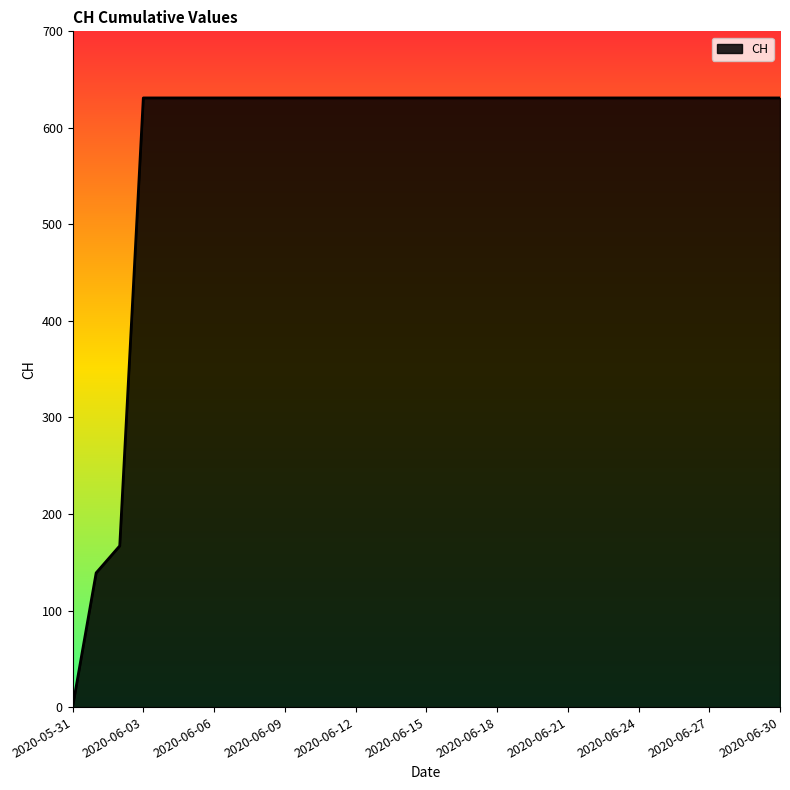

What is the difference between the maximum and minimum values?

631